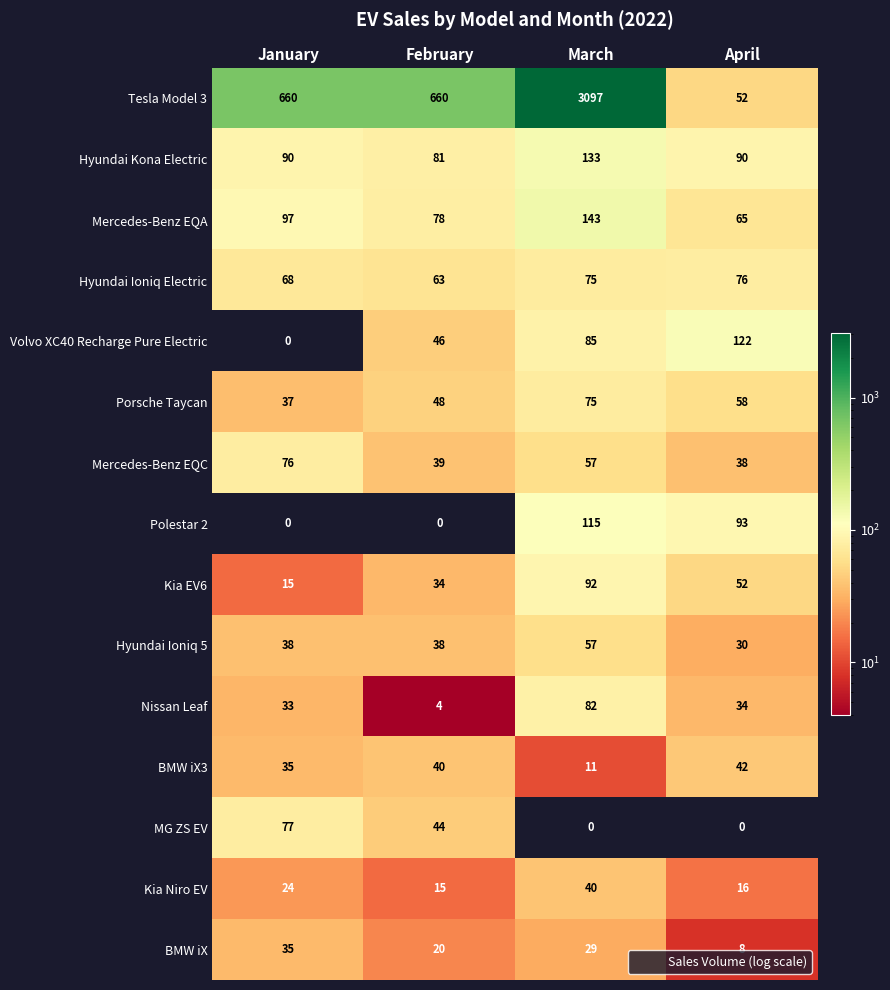

Is the value of Mercedes-Benz EQC at January greater than the value of Nissan Leaf at April?

Yes